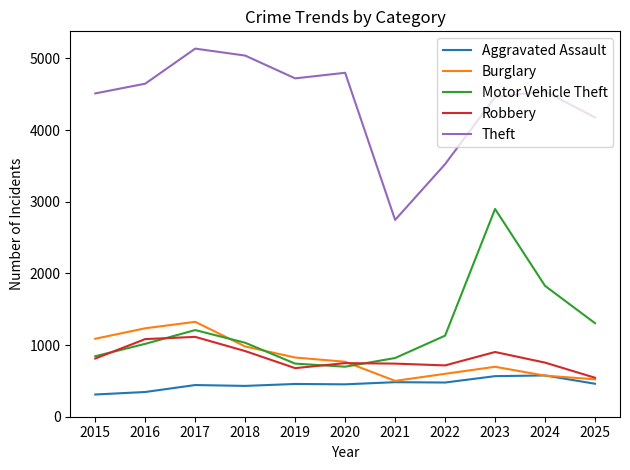

True or false: Theft and Aggravated Assault intersect in this chart.

False